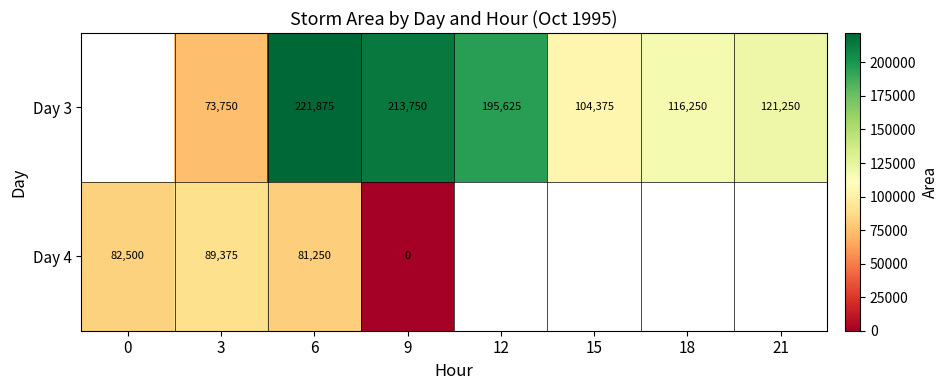

Is the value of Day 3 at 3 greater than the value of Day 4 at 6?

No